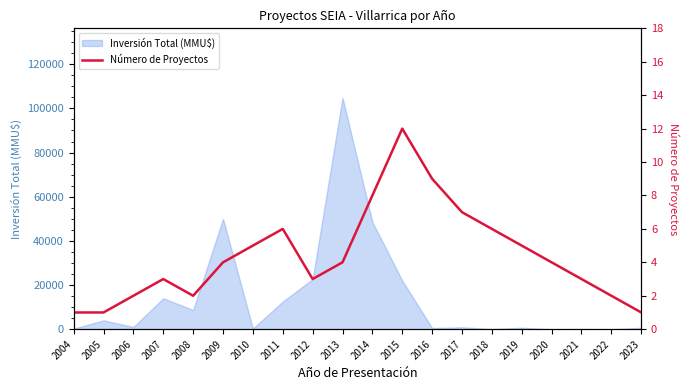

How many points are higher than both their immediate neighbors (excluding endpoints)?

3